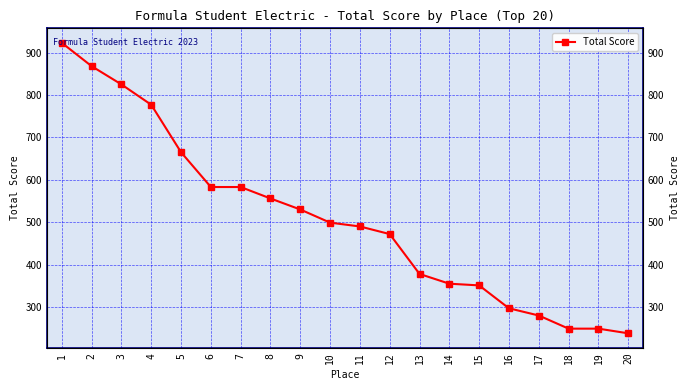

What is the change in value from 9 to 18?

-281